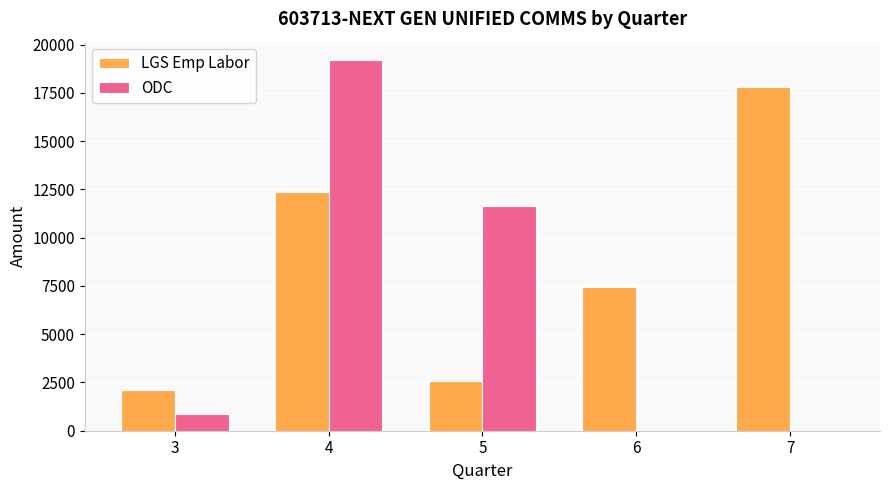

What is the sum of all LGS Emp Labor values?

42332.5